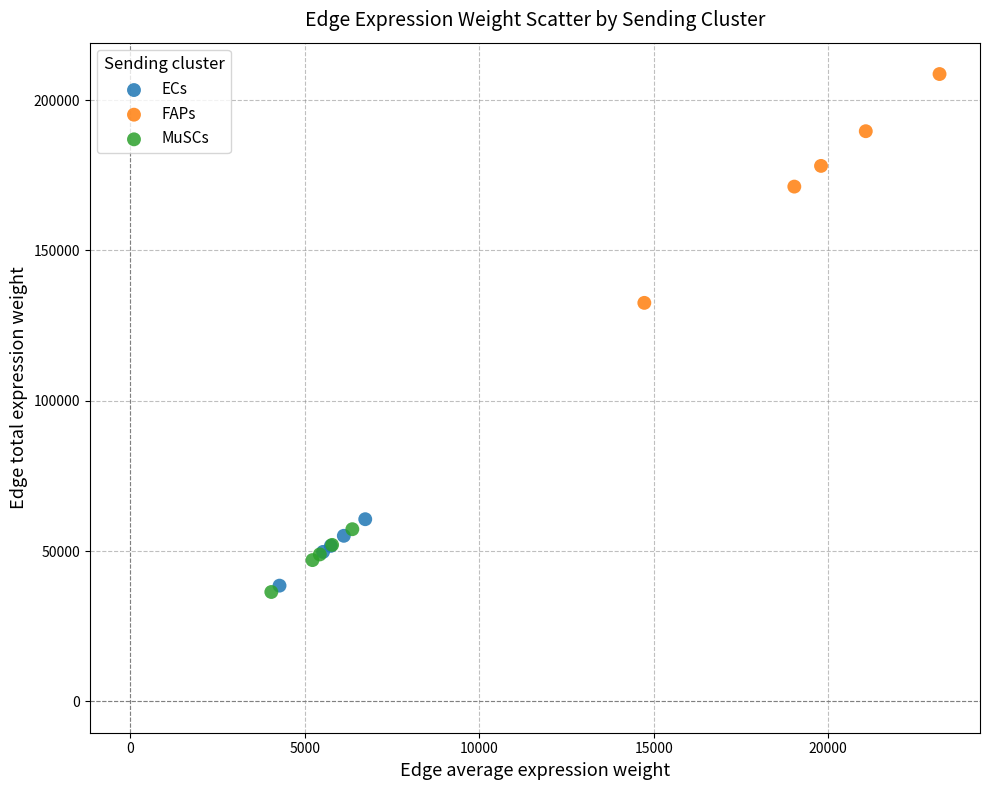

What are all the series names shown in the legend?

ECs, FAPs, MuSCs